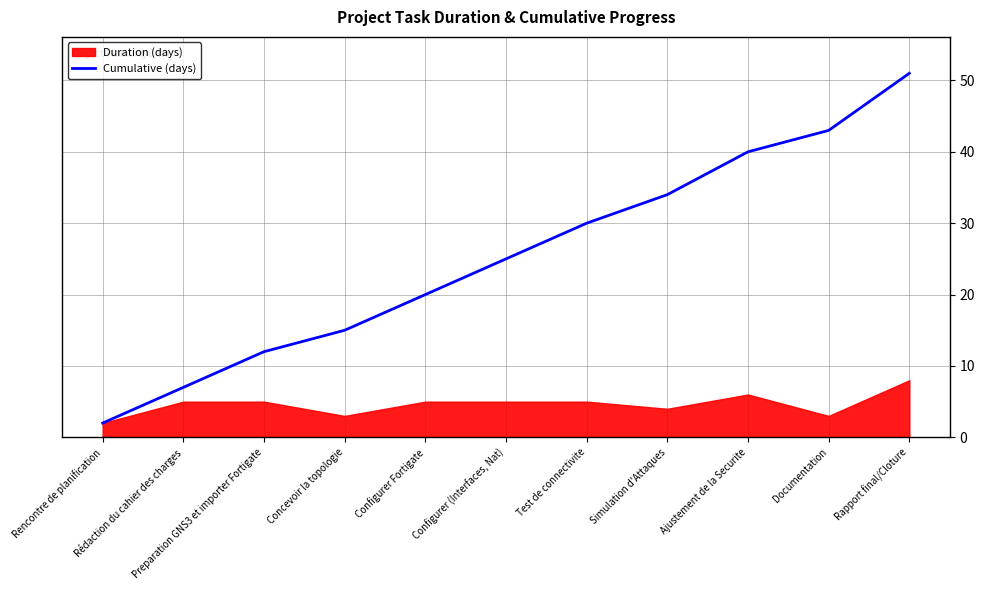

Is it true that the value at Simulation d'Attaques is 34?

True